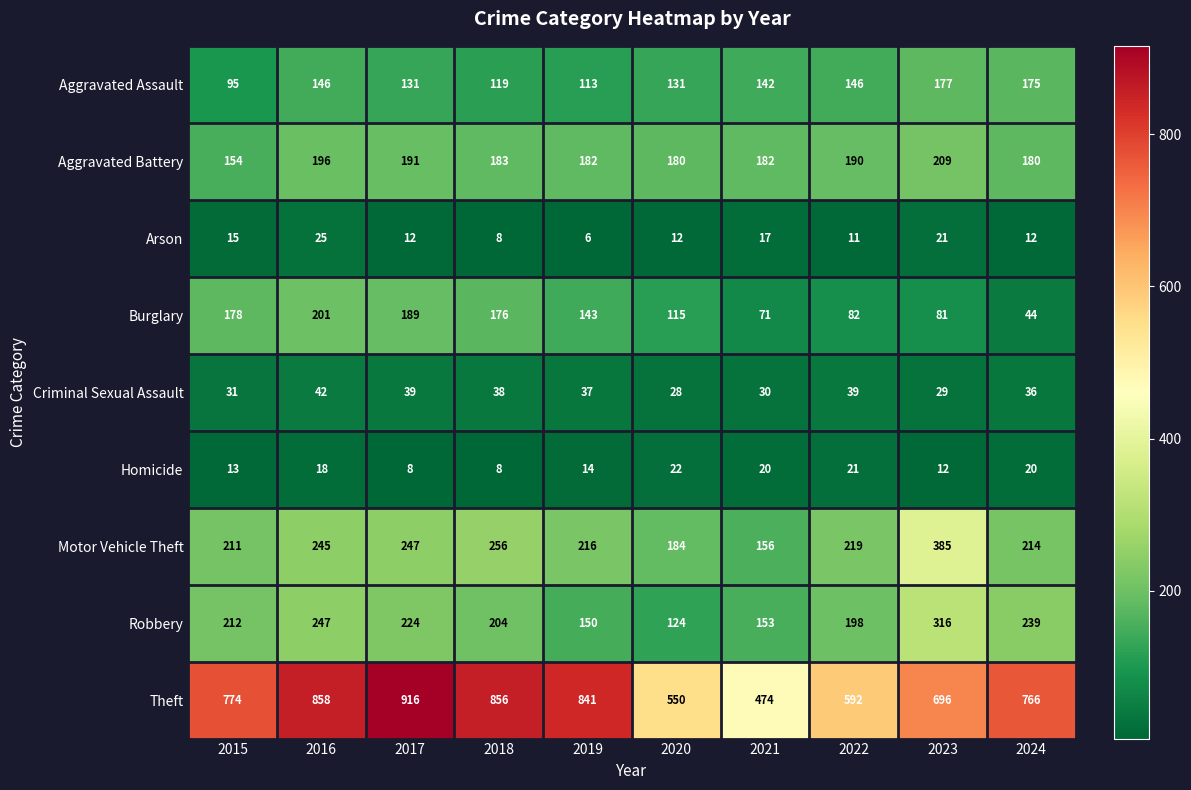

Rank the series by their maximum value, from highest to lowest.

Theft, Motor Vehicle Theft, Robbery, Aggravated Battery, Burglary, Aggravated Assault, Criminal Sexual Assault, Arson, Homicide